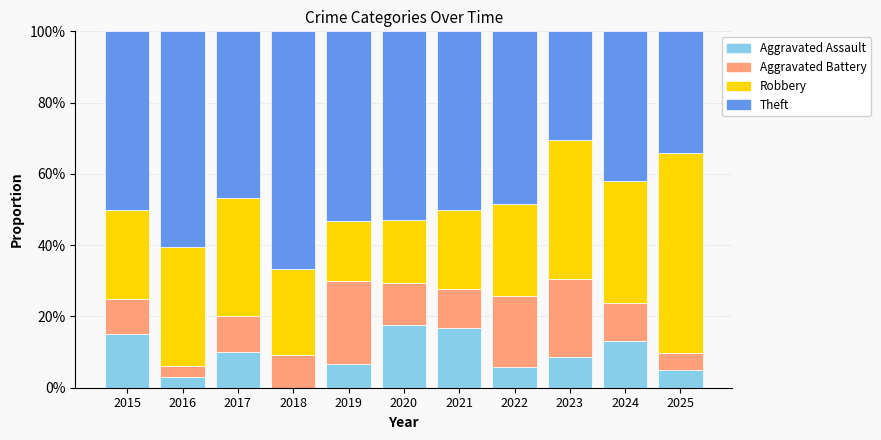

Is it true that Aggravated Assault equals 9.0 at 2021?

False